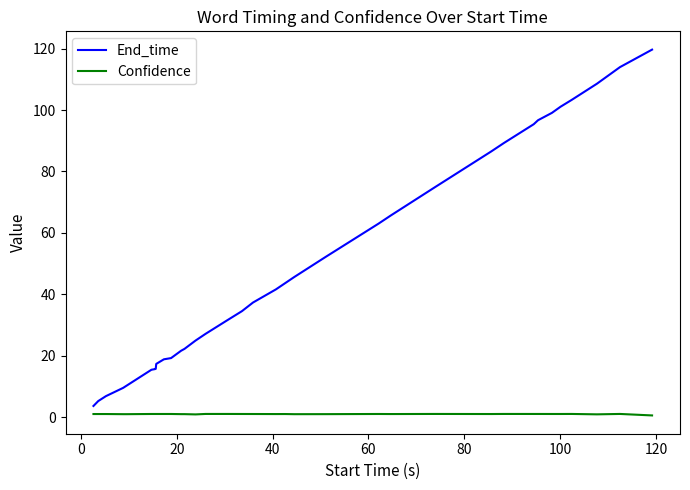

Which series has the largest range (max minus min)?

End_time